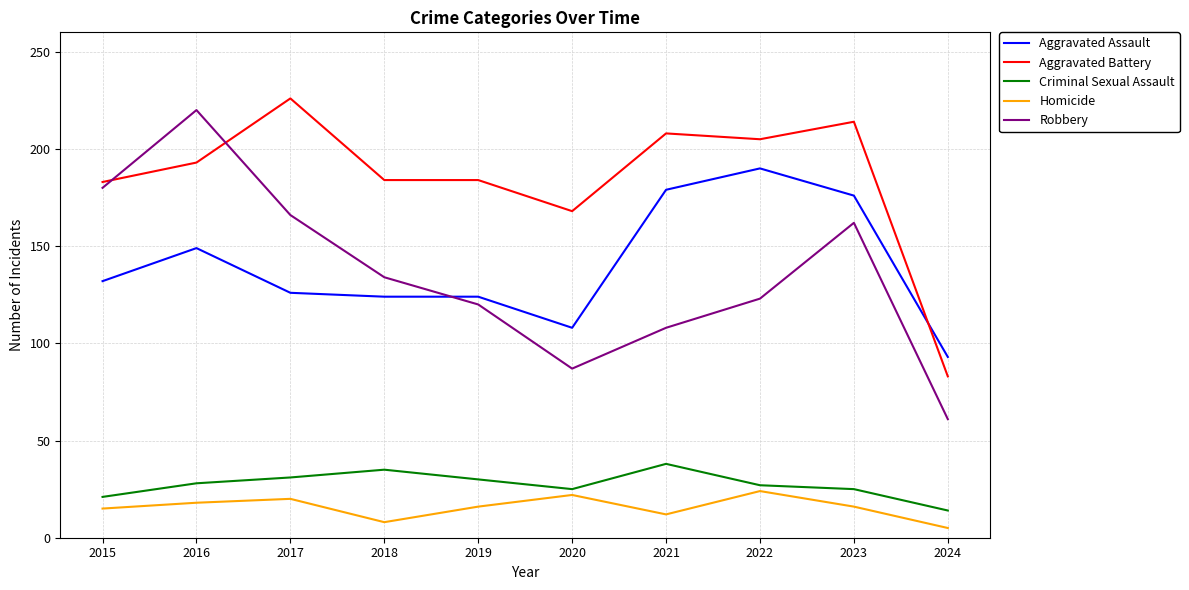

The Aggravated Battery series shows 214 at 2023. True or false?

True